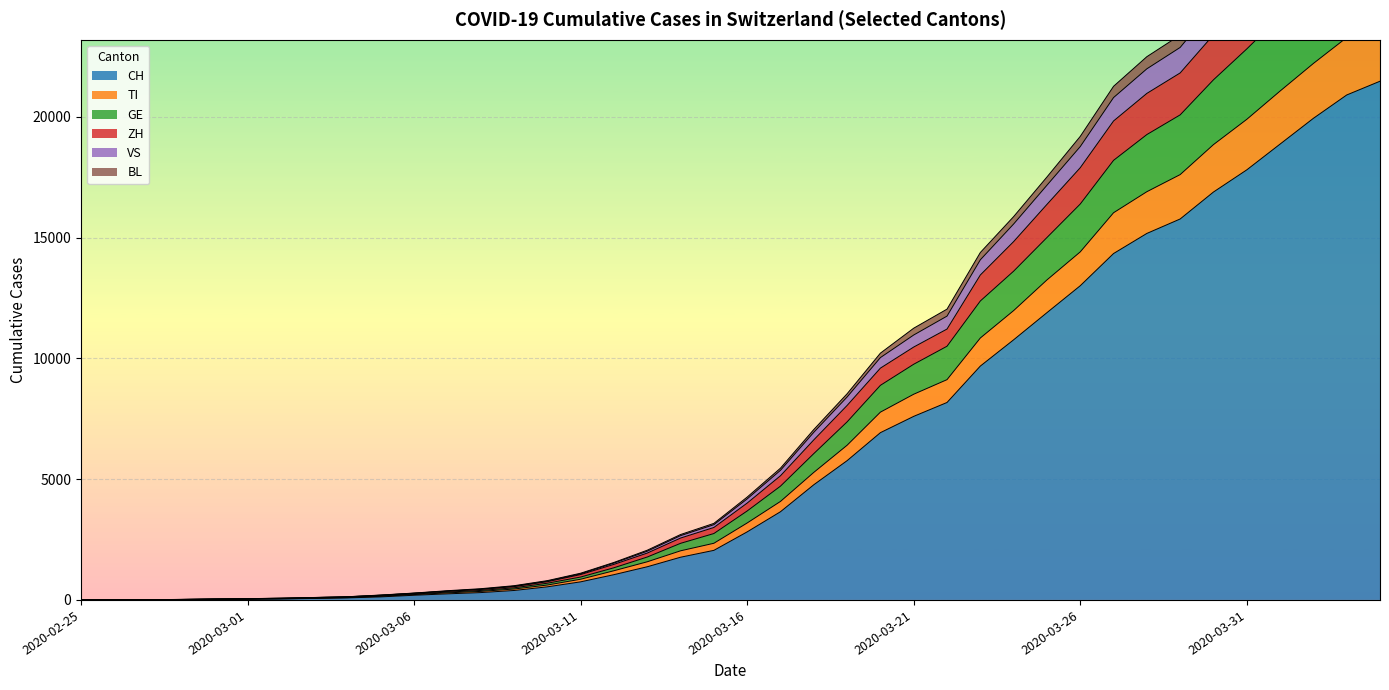

How many data points in ZH are less than 4009?

20